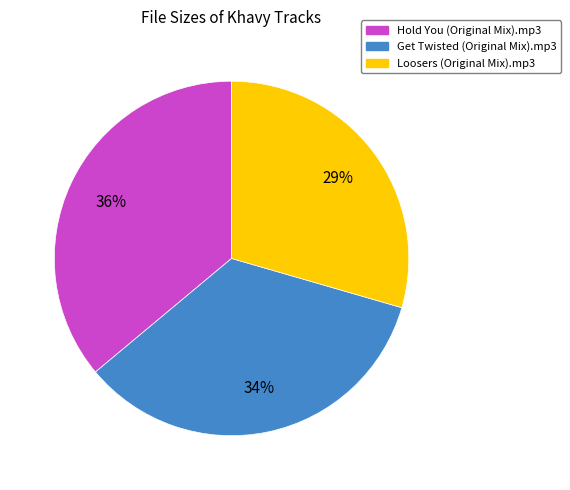

How many segments does this pie chart have?

3